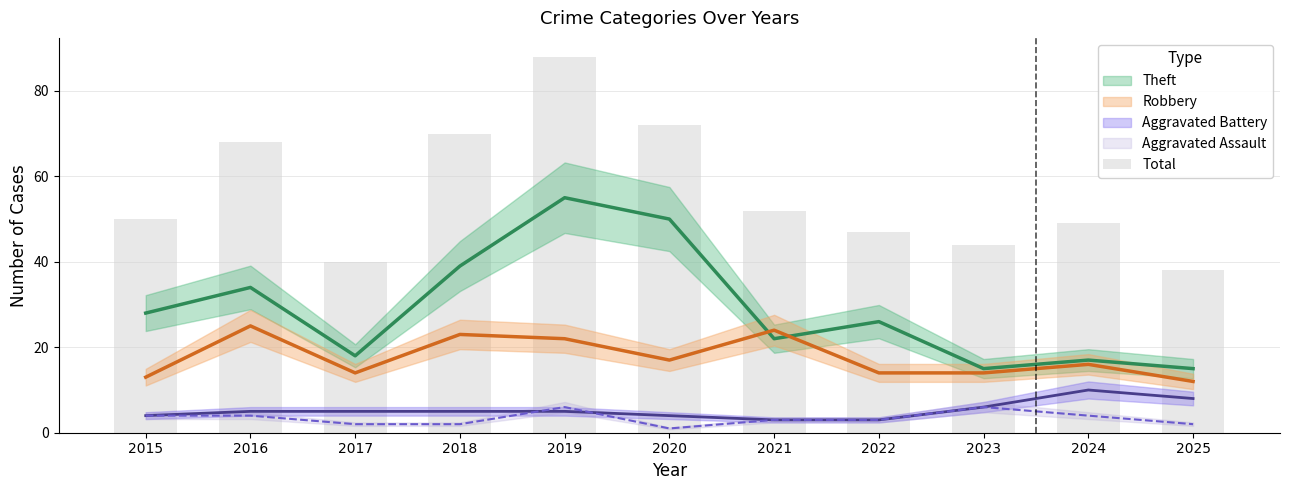

What is the greatest value displayed?

88